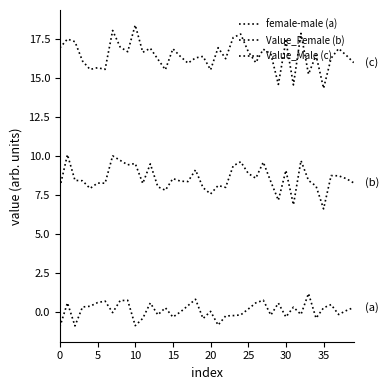

Is this an area chart (filled region under the line)?

No